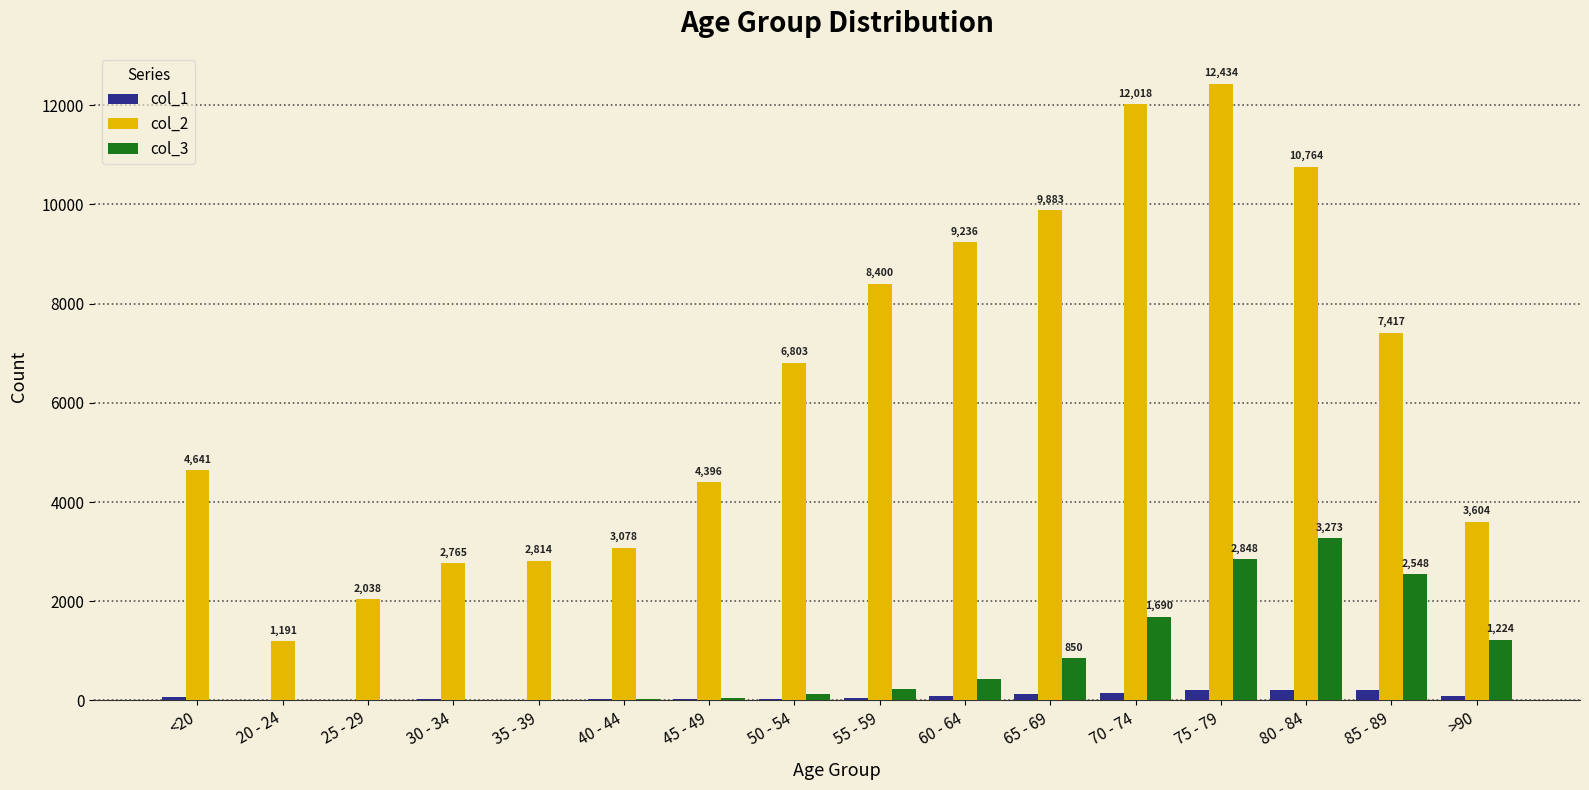

The value of col_3 at 65 - 69 is 447. True or false?

False